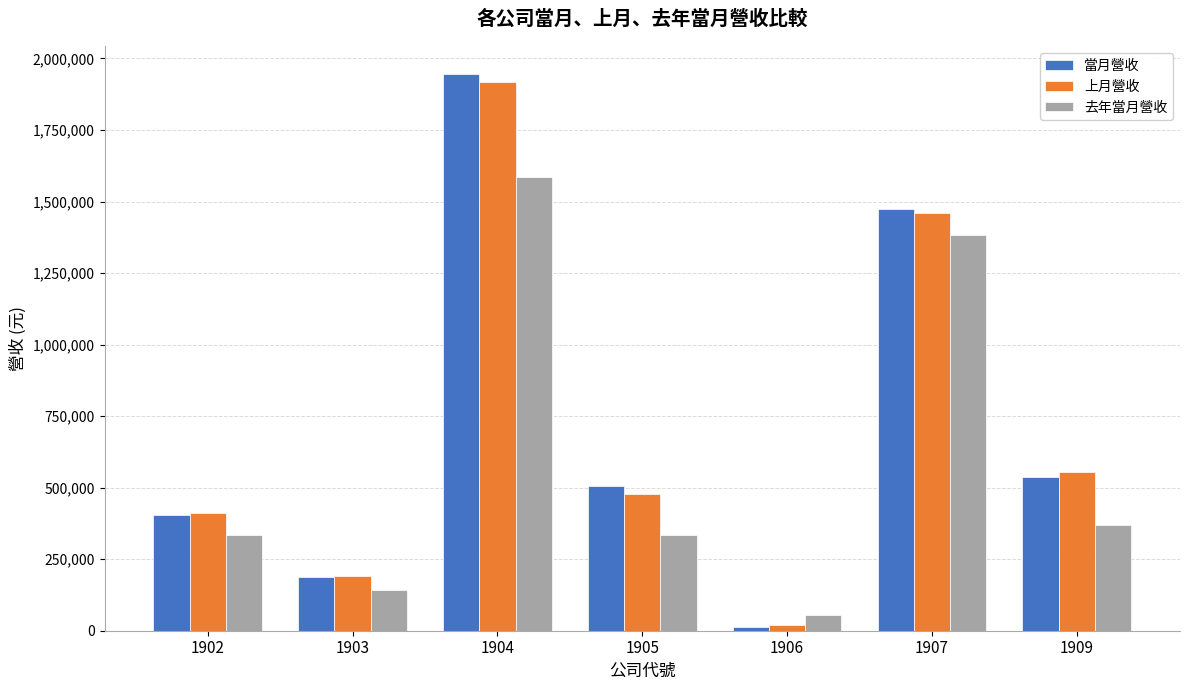

What is the highest value of the 當月營收 series?

1945972